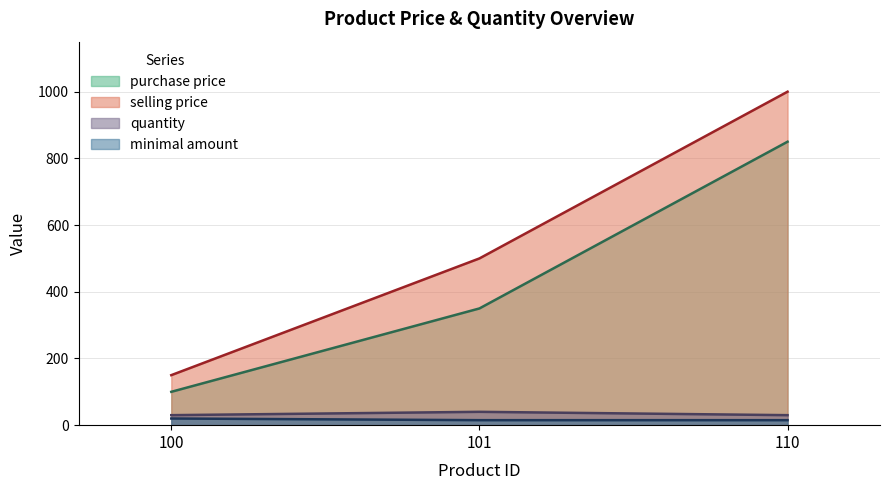

At how many categories does at least one series exceed 980?

1